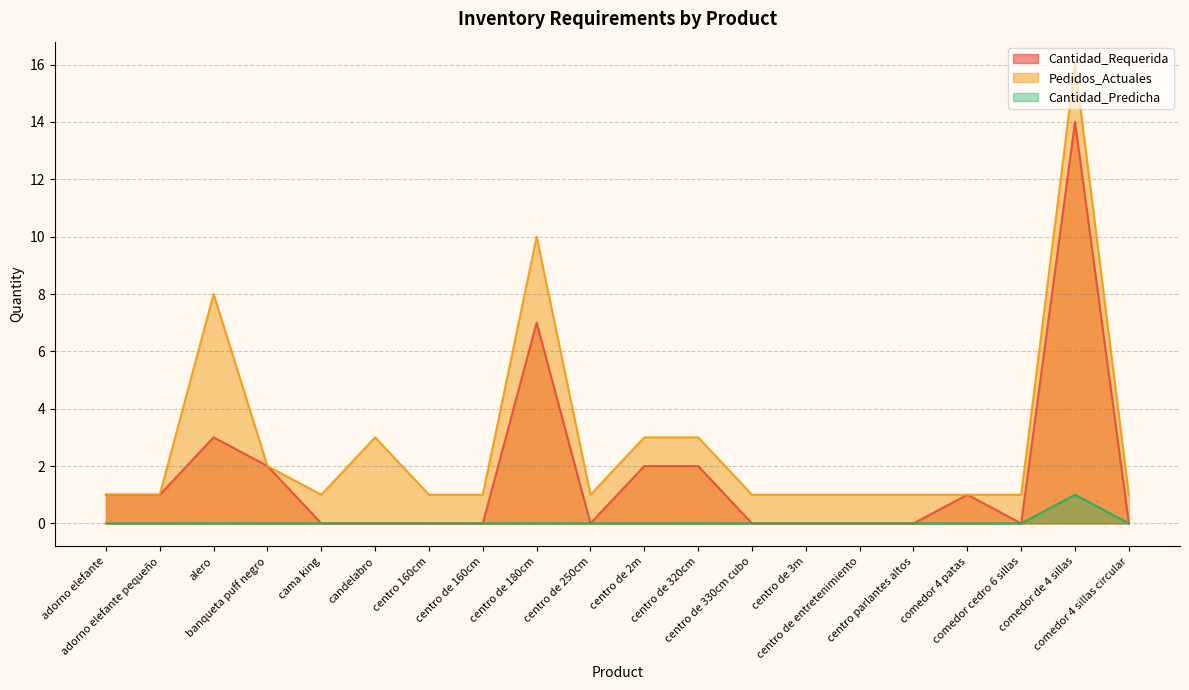

True or false: Cantidad_Predicha and Pedidos_Actuales cross at least once.

False